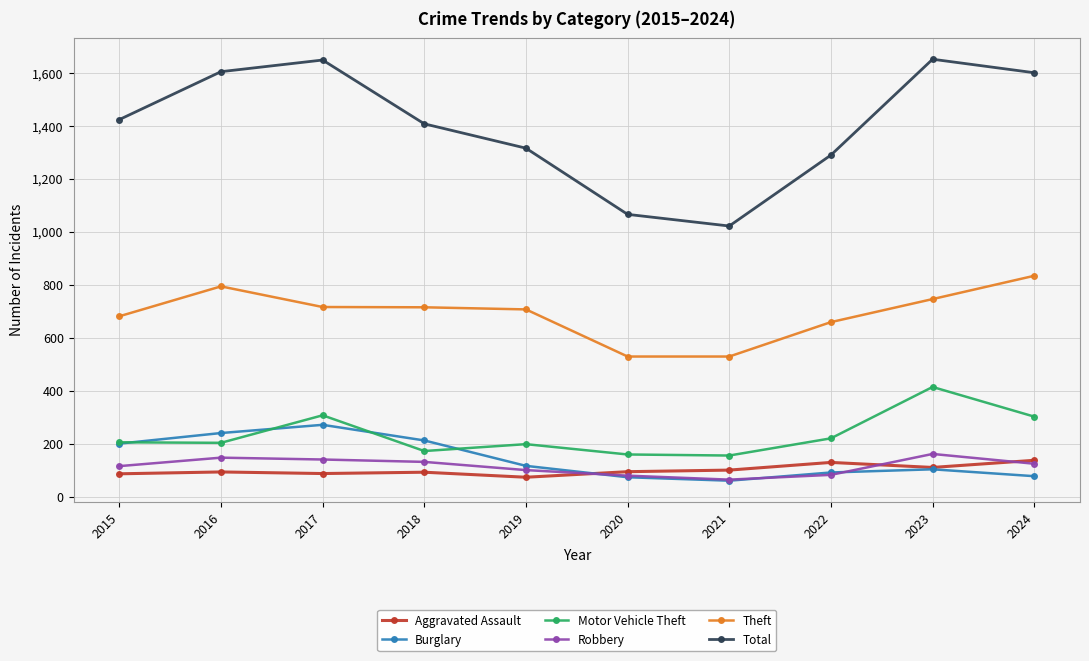

What is the total value across all series at 2018?

2730